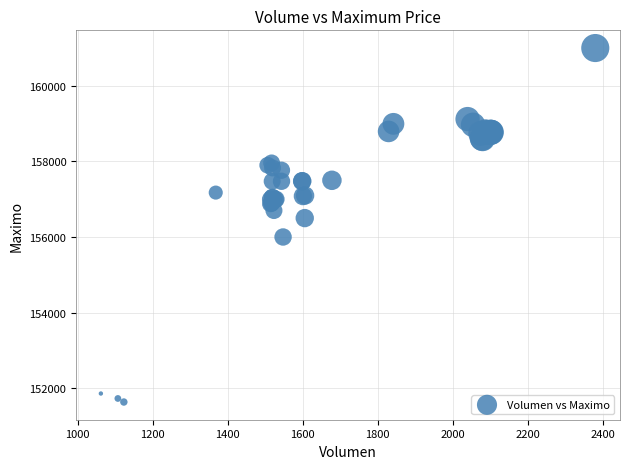

What Y value in the scatter plot is closest to 156316?

156500